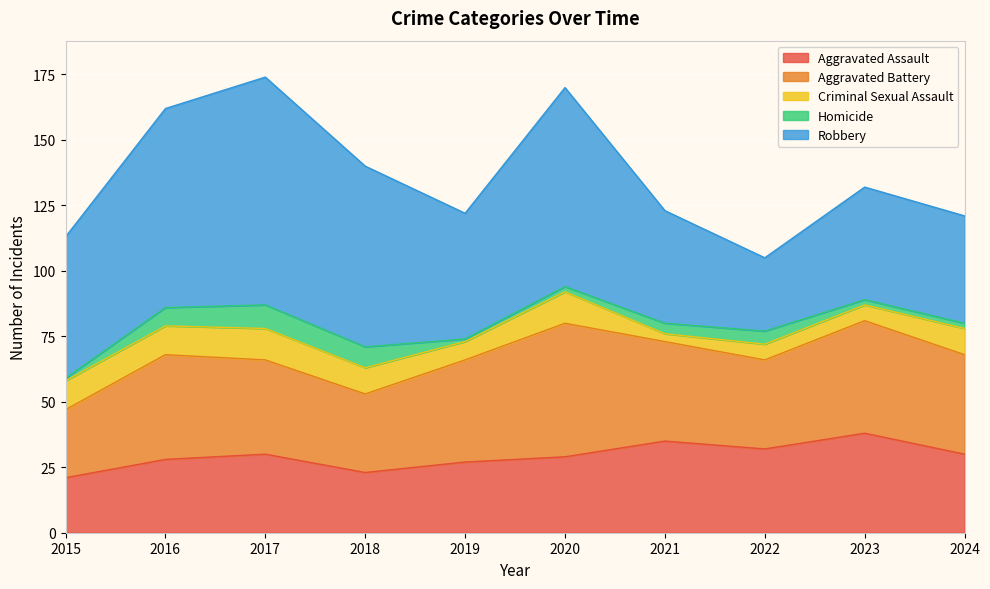

Does the chart display data point markers on the line(s)?

No